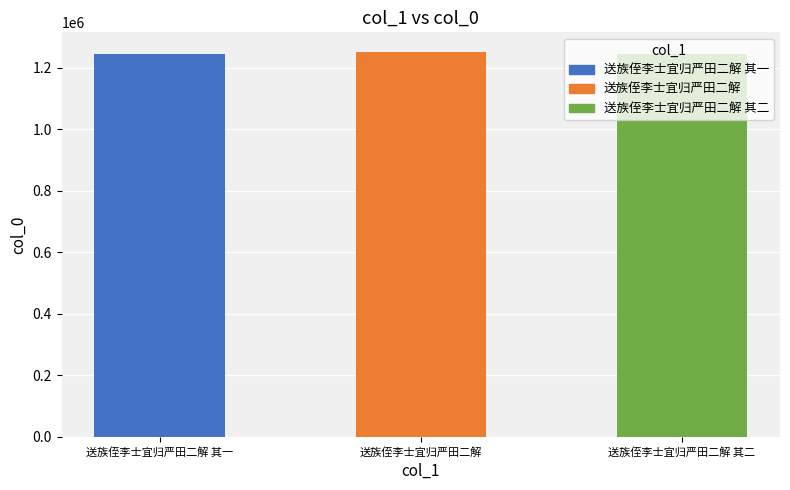

What value does the data have at 送族侄李士宜归严田二解 其二, to the nearest 100?

1246900